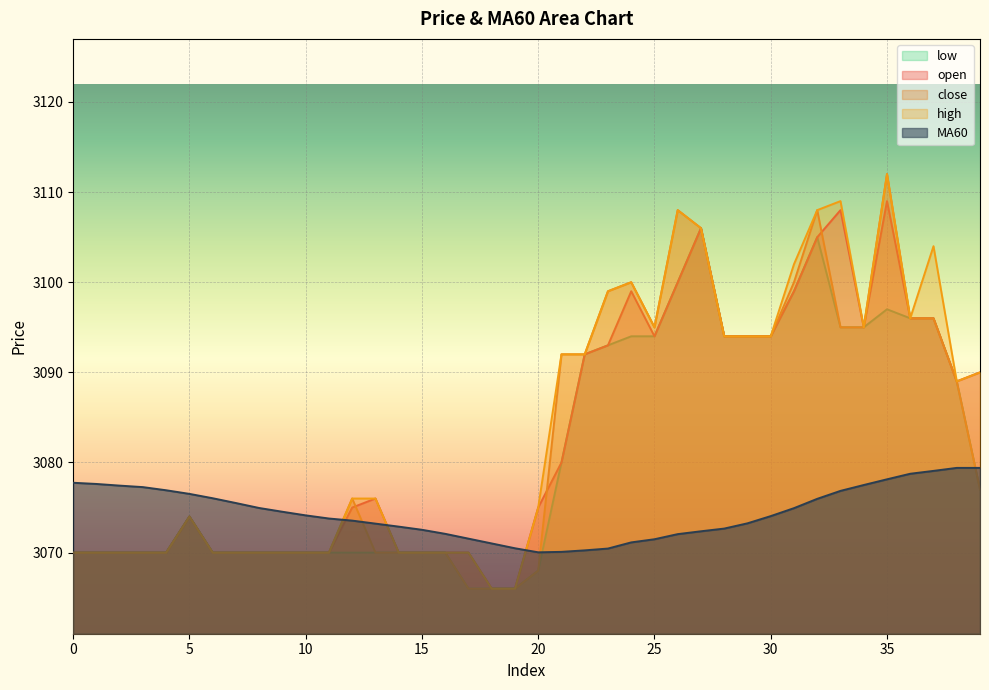

Which series has the widest spread of values?

close